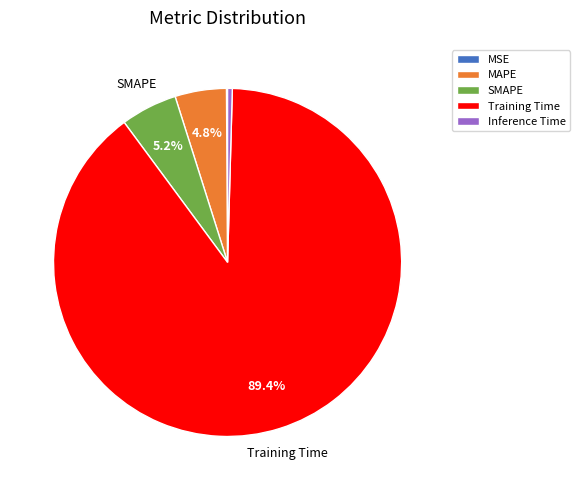

To the nearest percent, what portion does MAPE represent?

5%